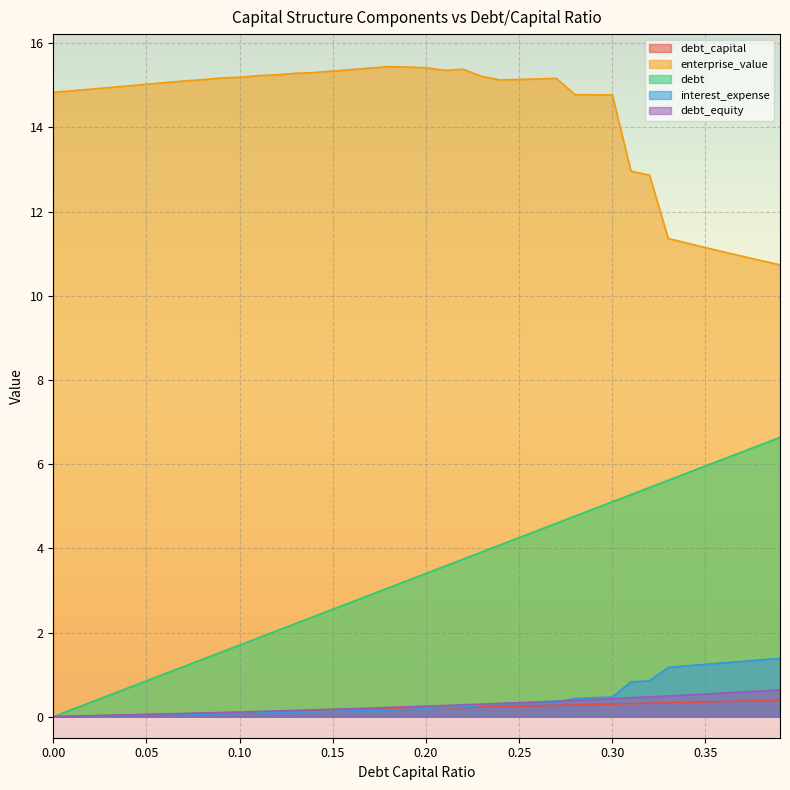

The debt series shows 4.1 at 0.15. True or false?

False